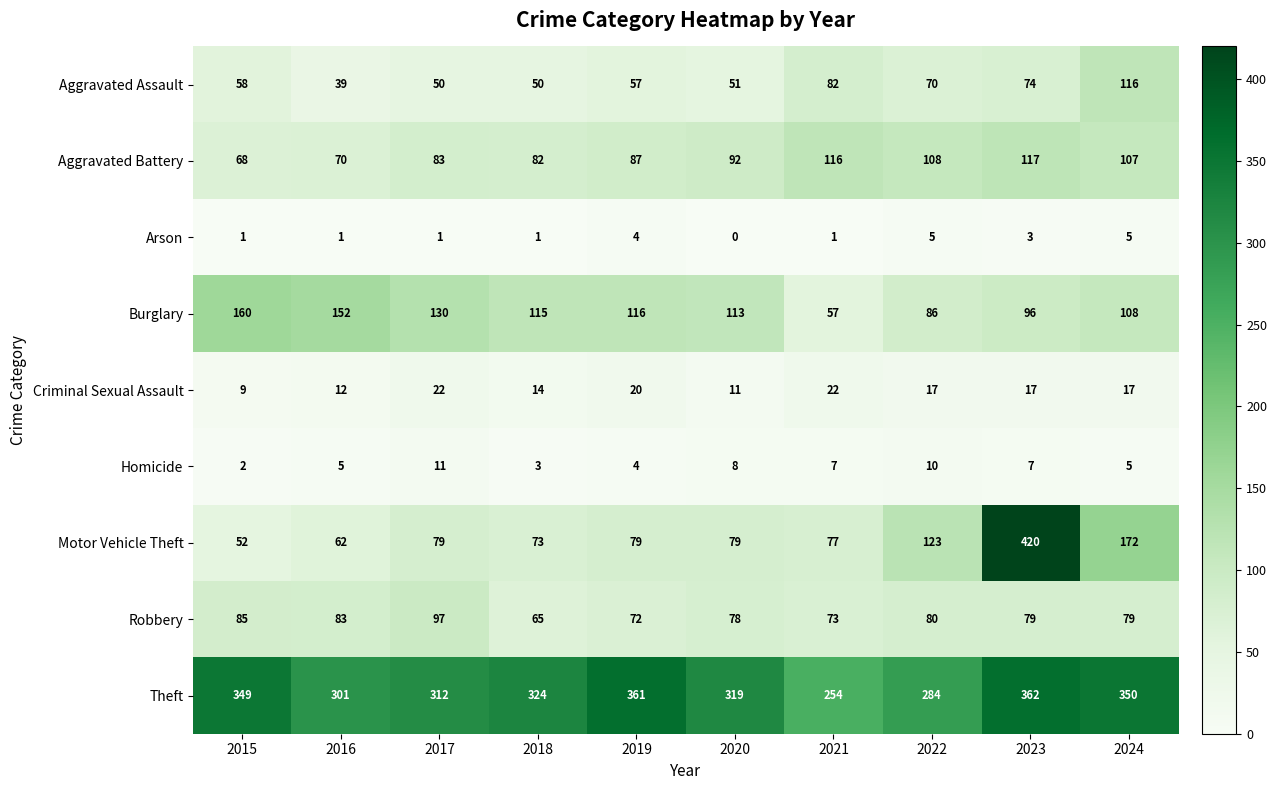

What is the difference between the highest and lowest values at 2016?

300